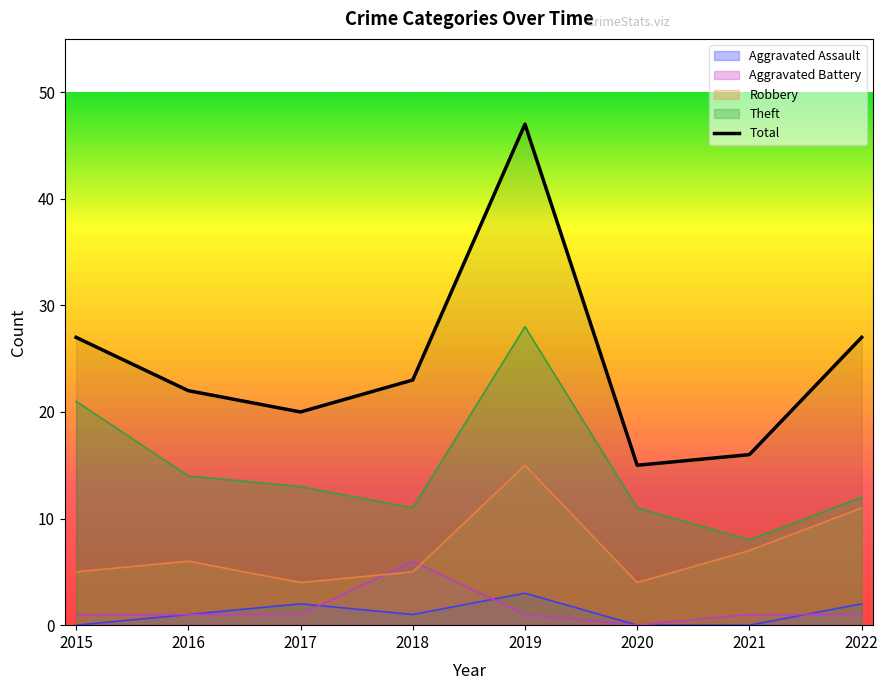

Count the number of values greater than 23.

3